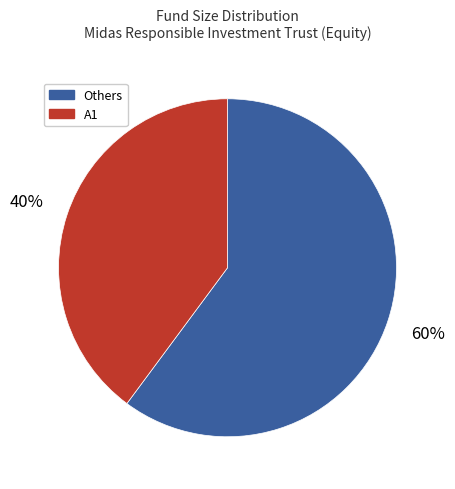

Between A1 and Others, which is larger?

Others